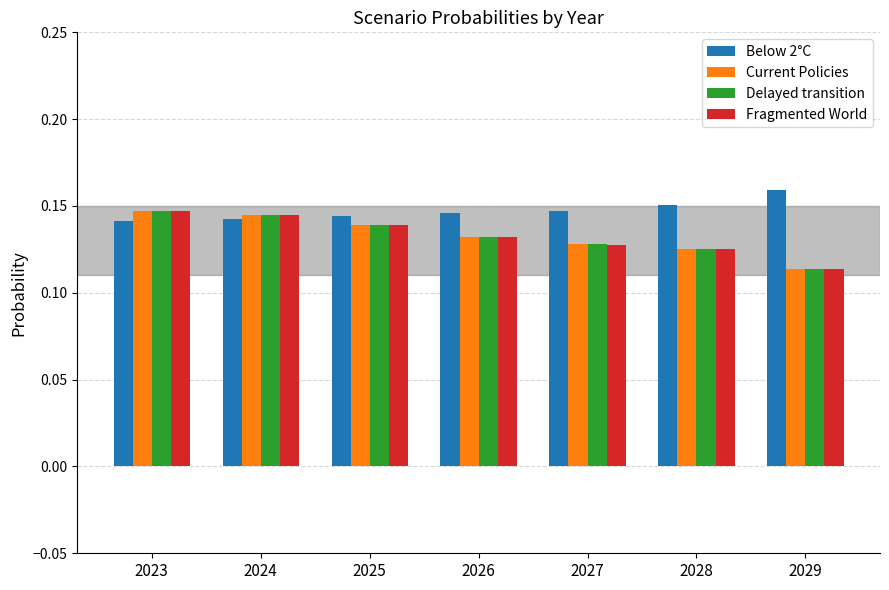

At which label does Current Policies reach its minimum?

2029